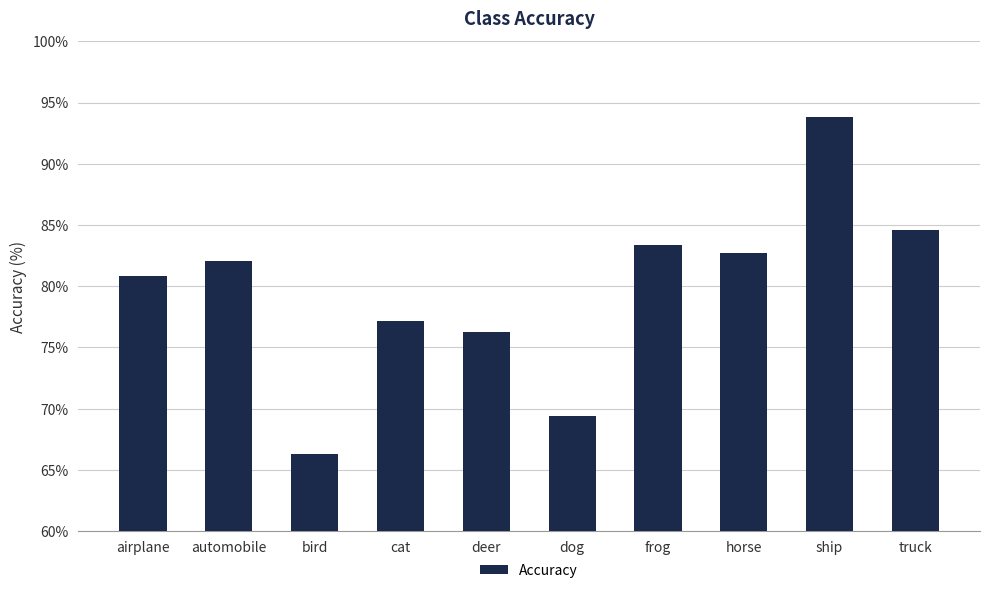

The value at ship is 46.8. True or false?

False